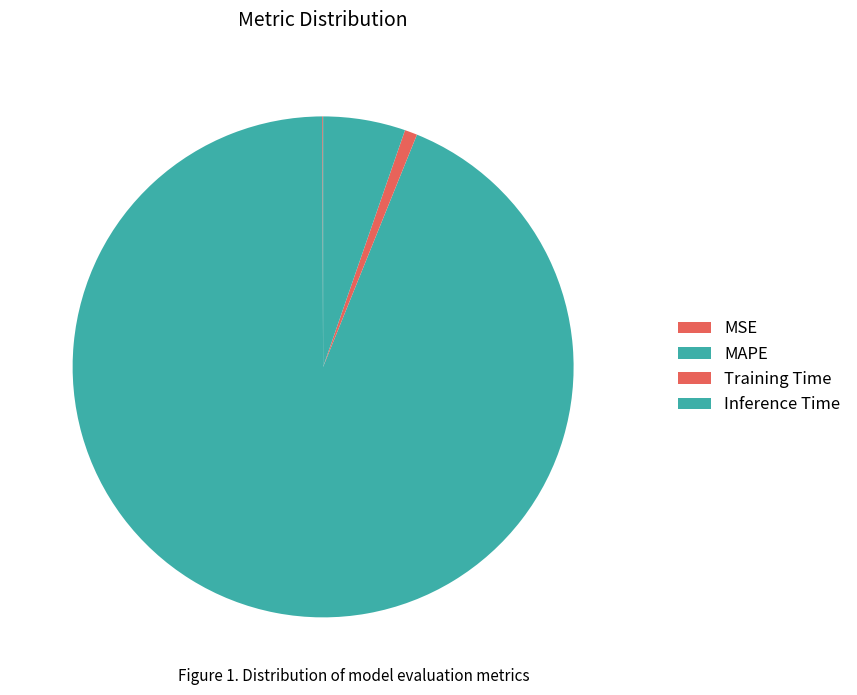

Does Inference Time account for over 50% of the chart?

No